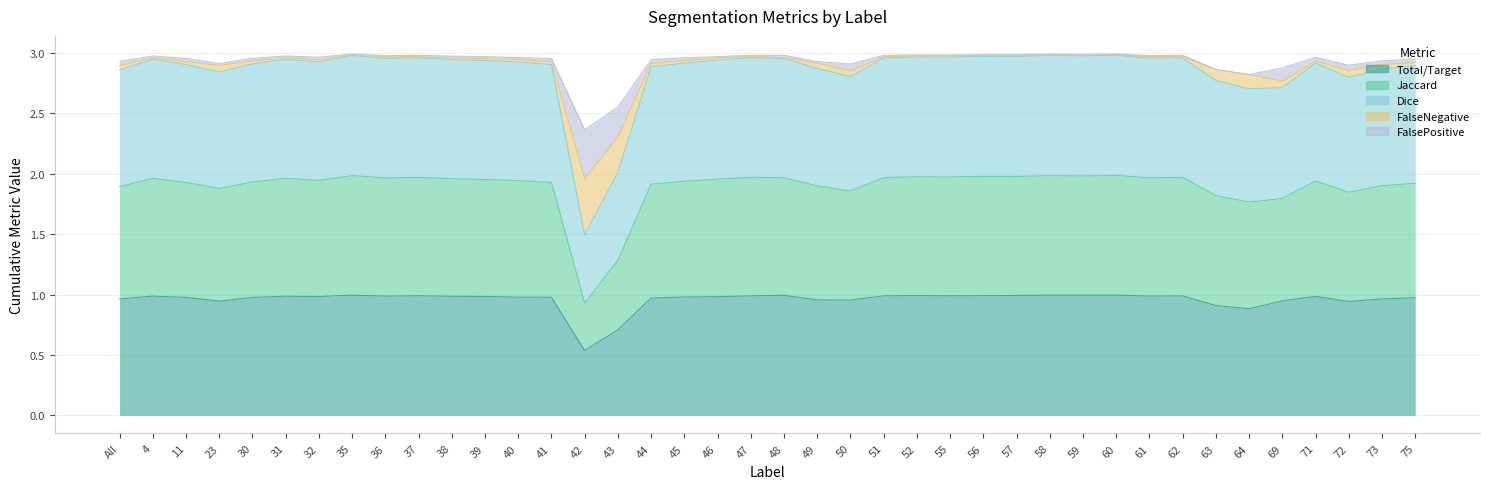

Where is Dice nearest to the value 2?

43